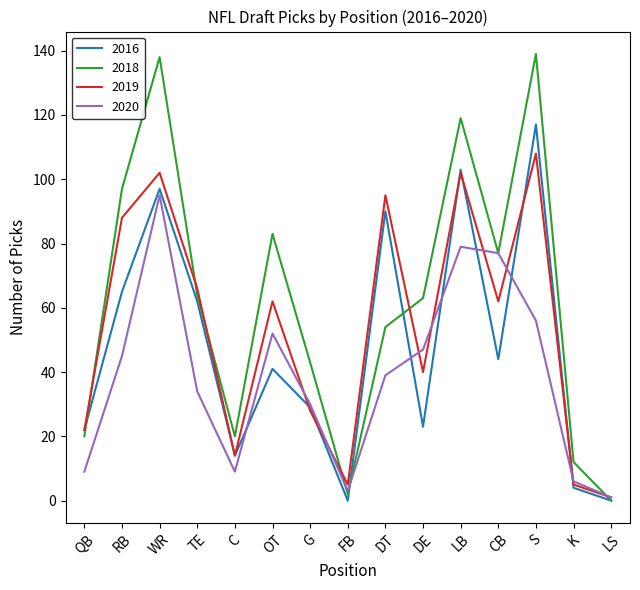

What is the greatest value displayed?

139